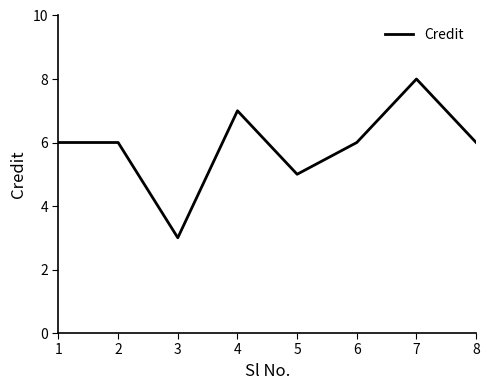

Read the value at 4.

7